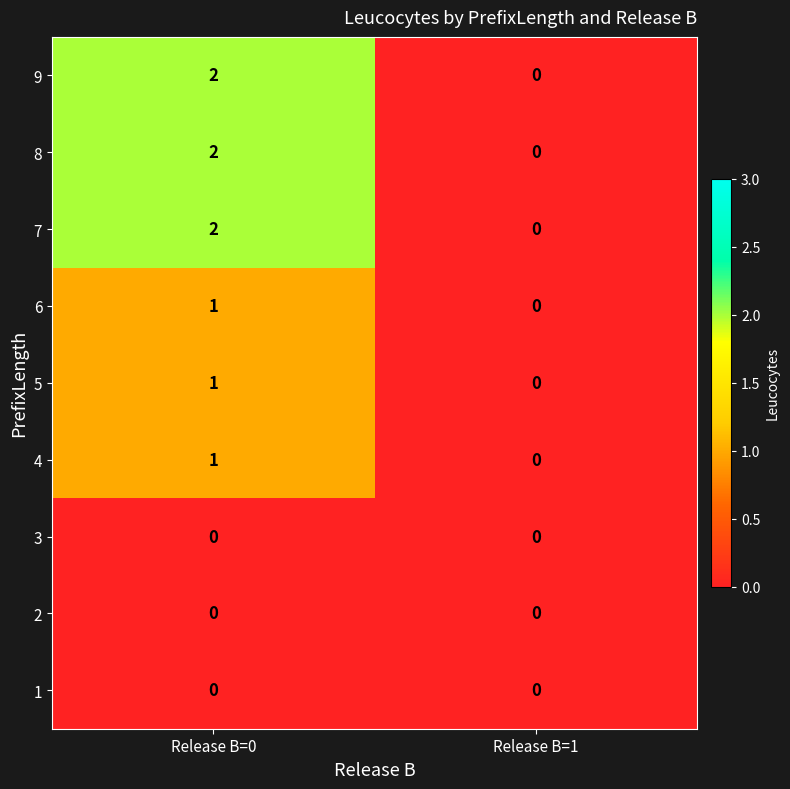

Is it true that 5 equals 2 at Release B=0?

False